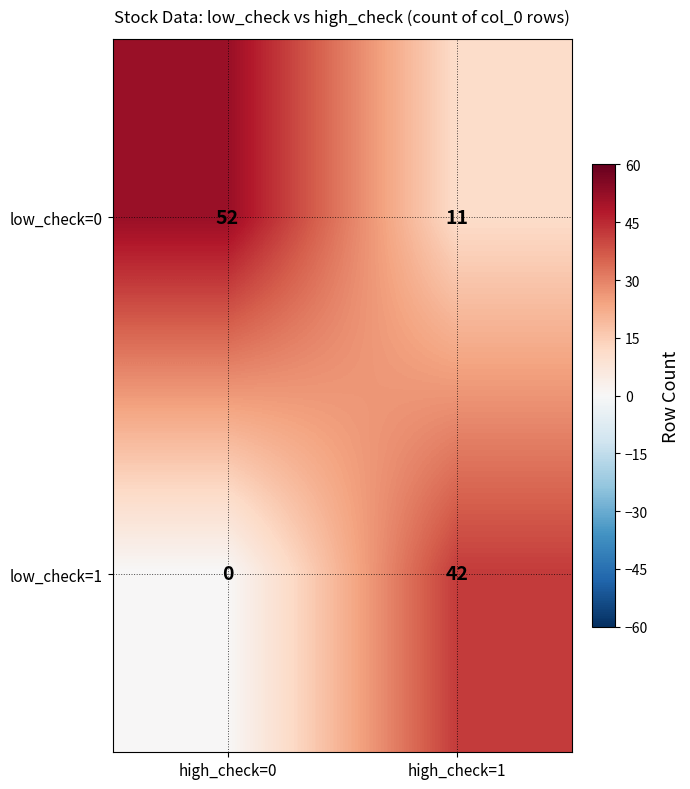

Which label corresponds to the largest value in the chart?

high_check=0